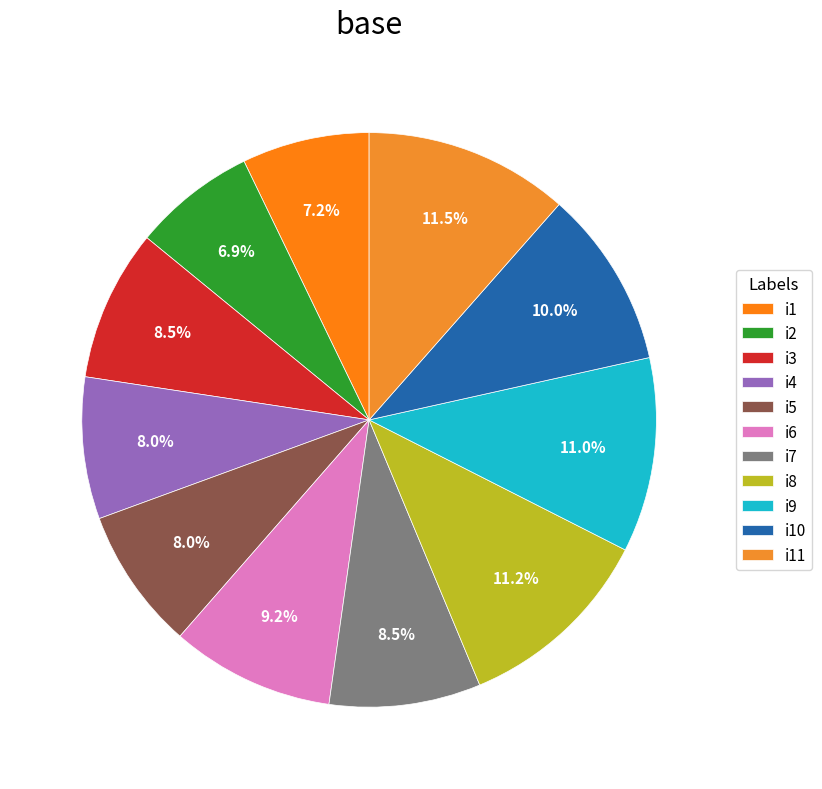

Count the number of slices in the pie.

11